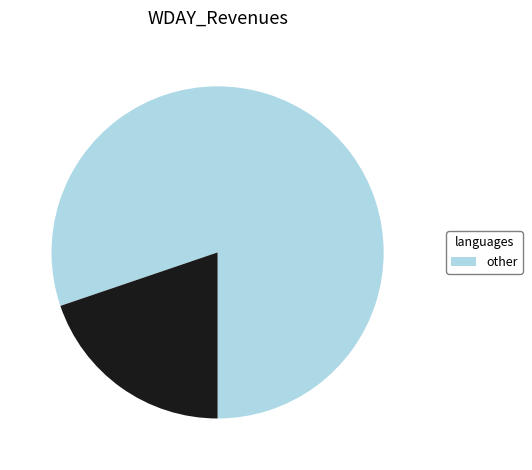

How many segments does this pie chart have?

2